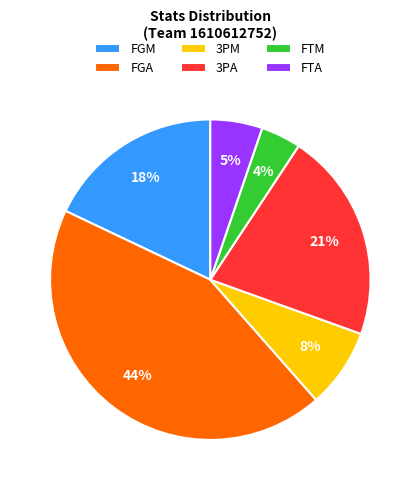

Count the number of slices in the pie.

6